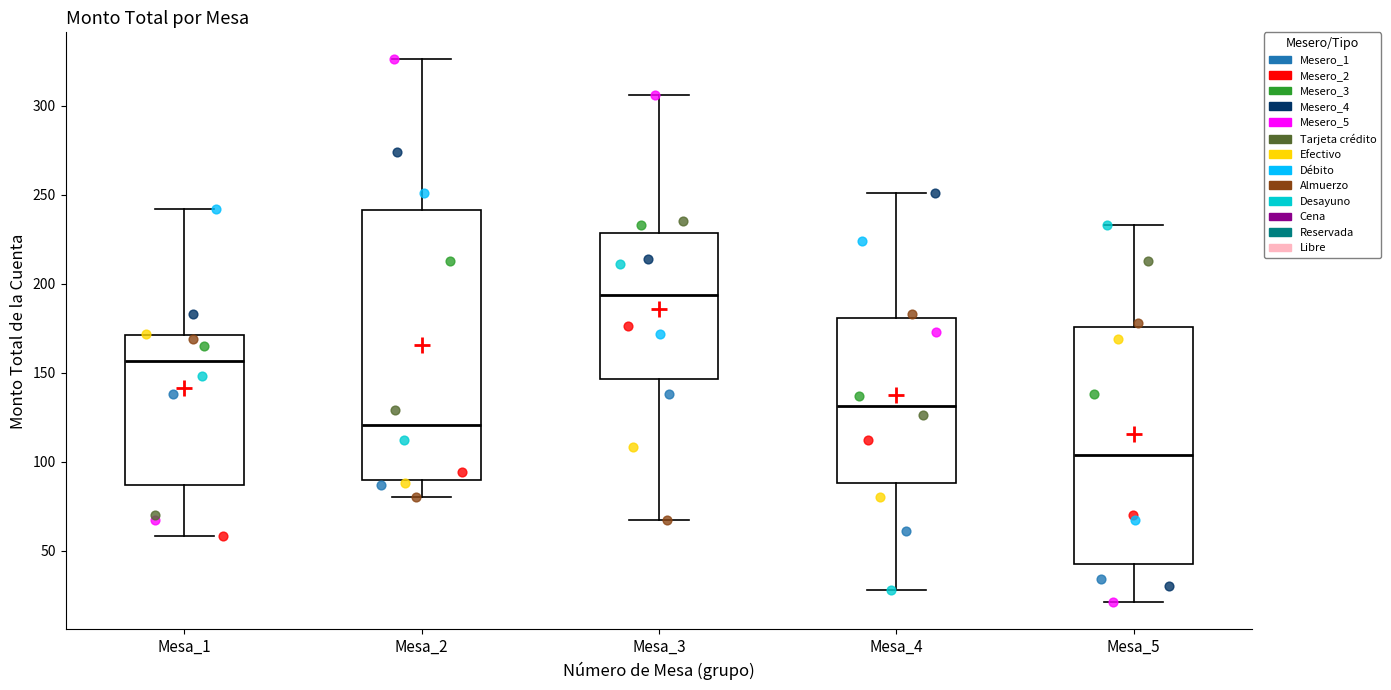

Which box's median line is the highest?

Mesa_3